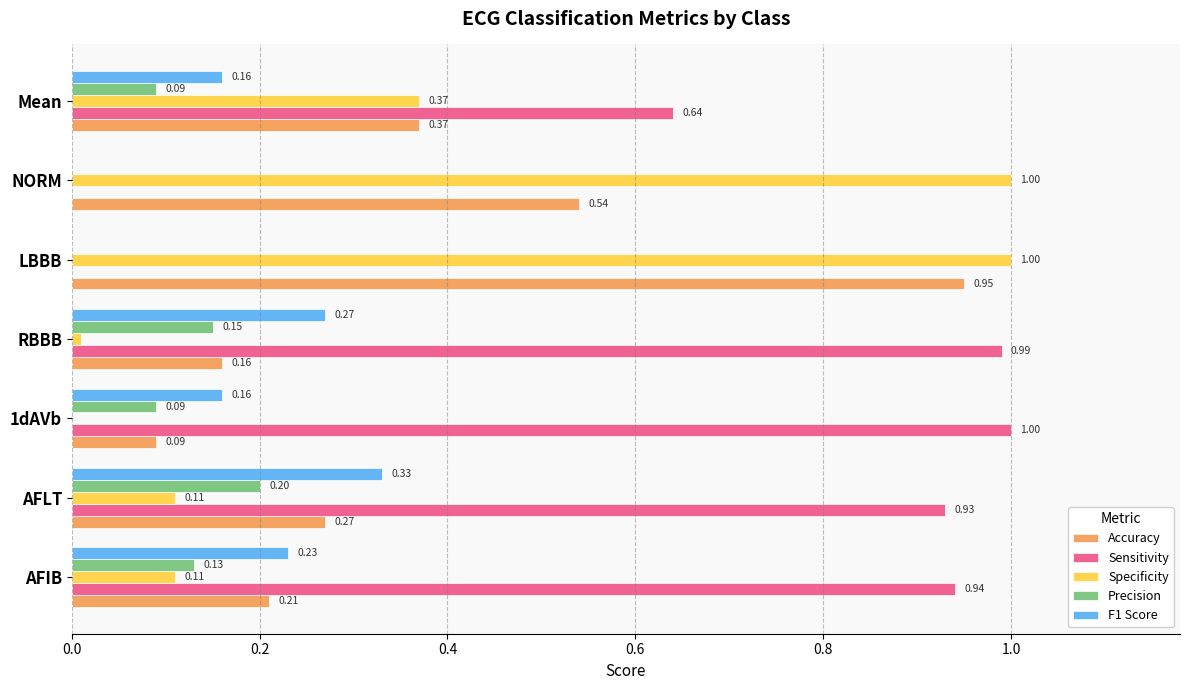

What is the sum of all F1 Score values?

1.2